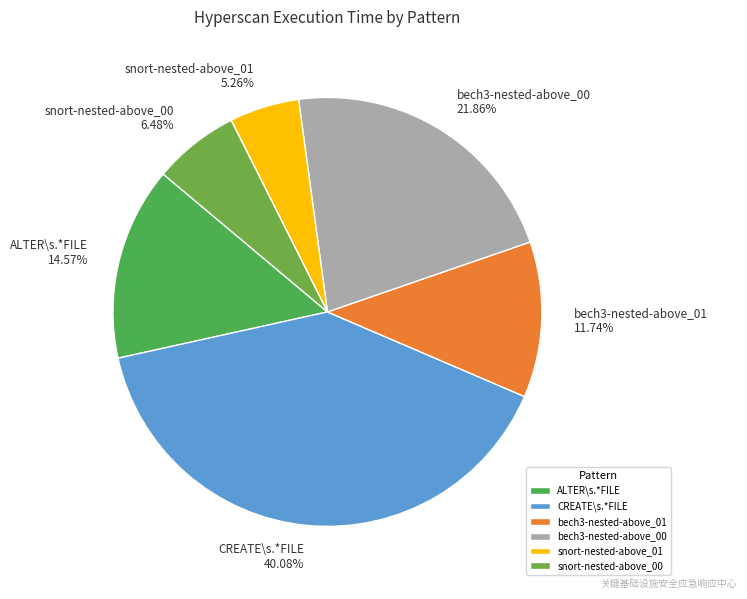

What is the largest slice in the pie chart?

CREATE\s.*FILE